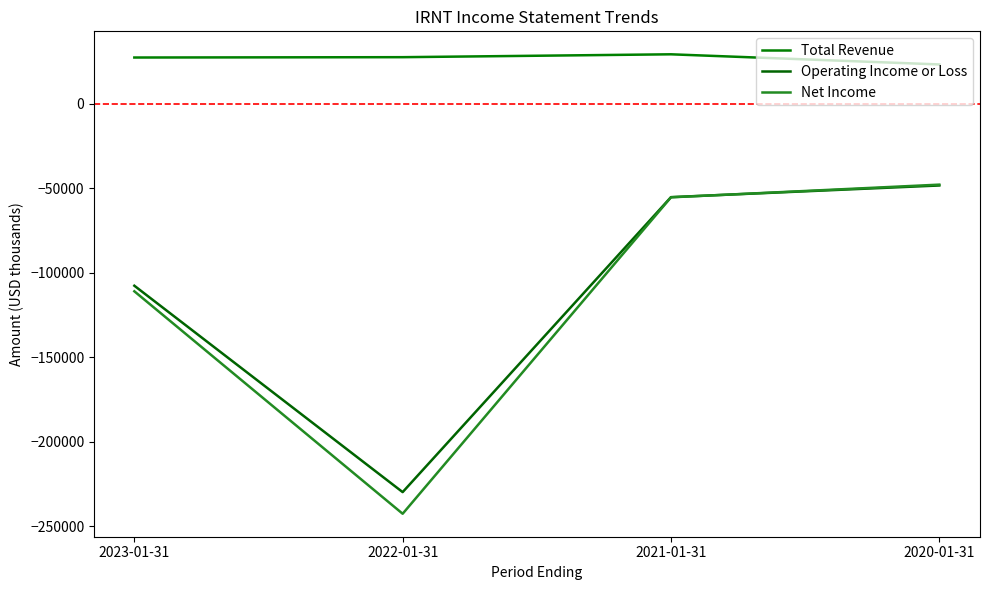

Where is Operating Income or Loss nearest to the value -139100?

2023-01-31